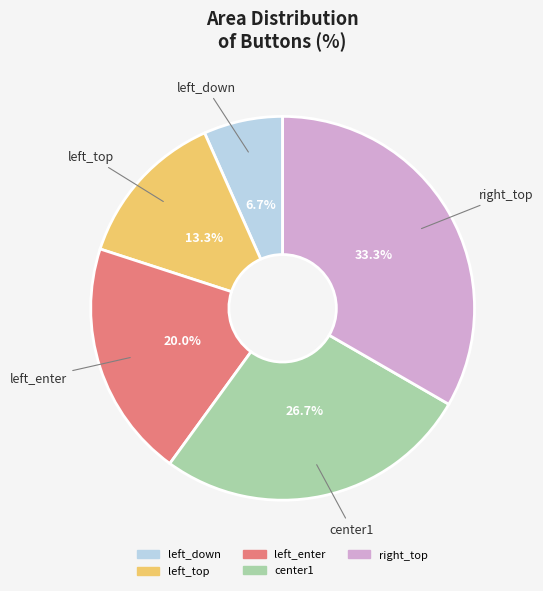

Does left_down account for over 50% of the chart?

No